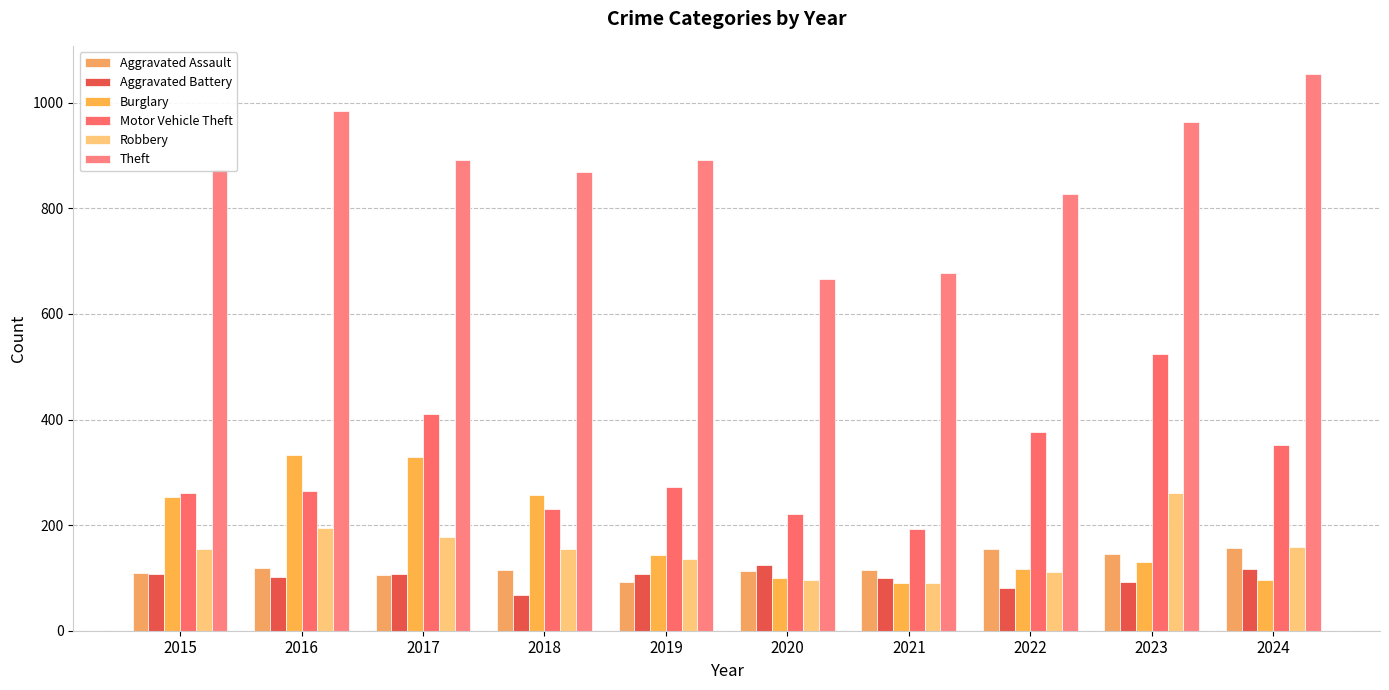

At which category does the chart reach its peak across all series?

2024